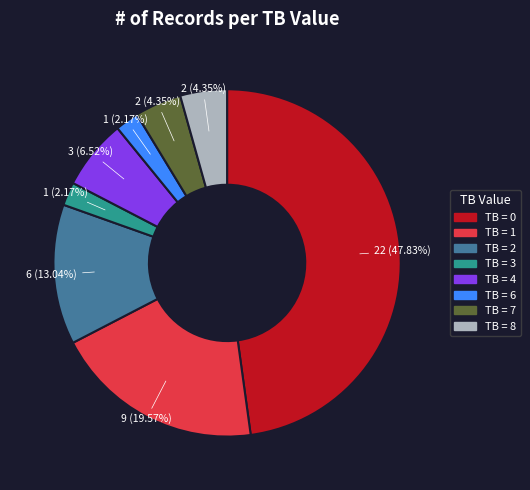

How many segments does this pie chart have?

8